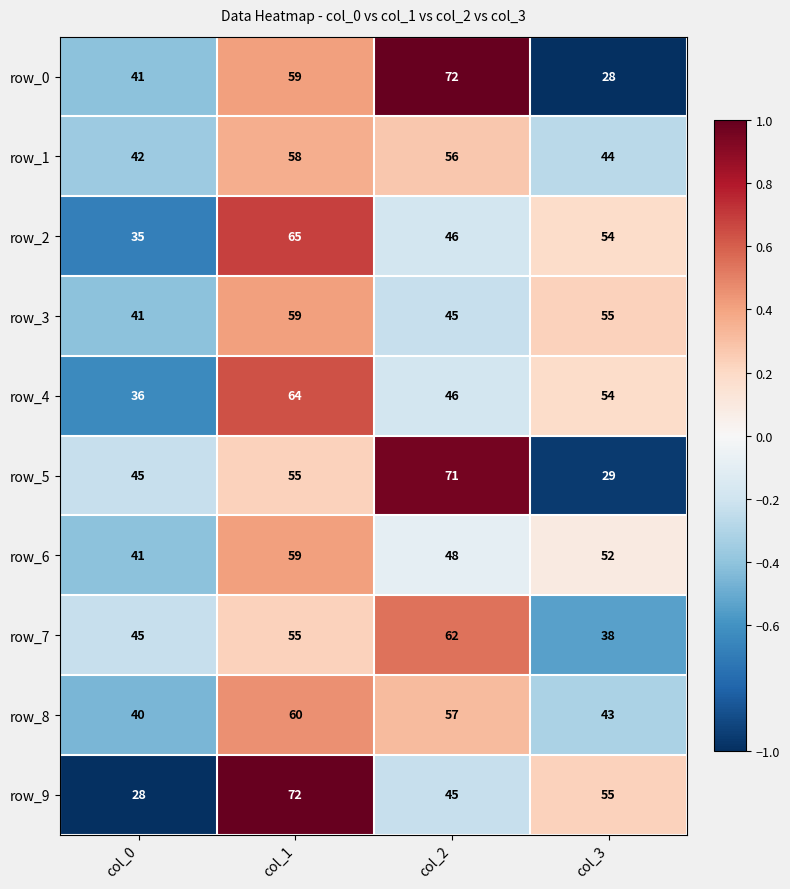

Count the number of categories in the chart.

4